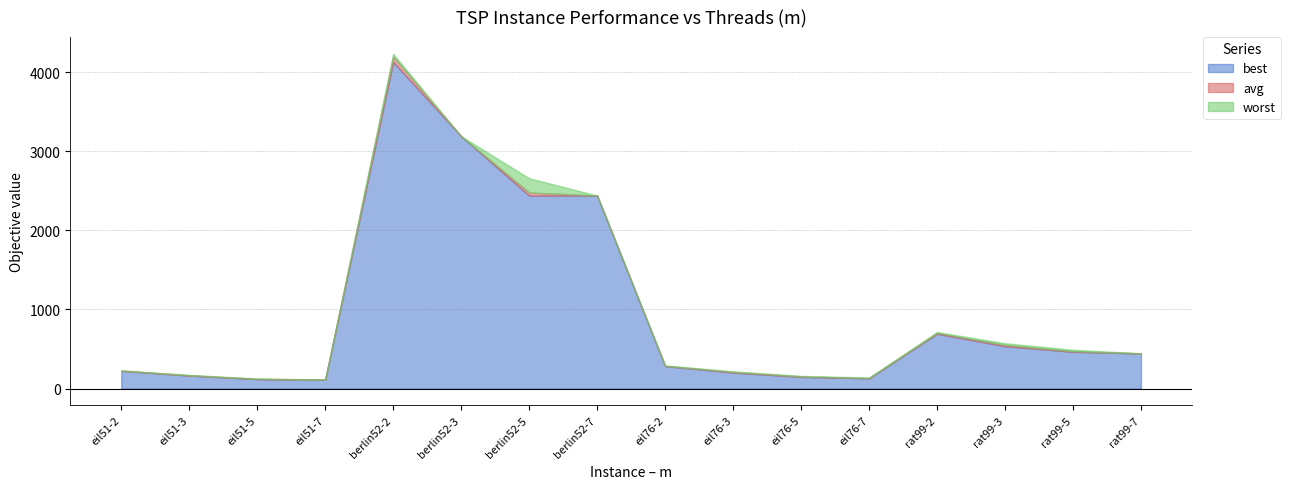

At which category is the sum across all series the highest?

berlin52-2